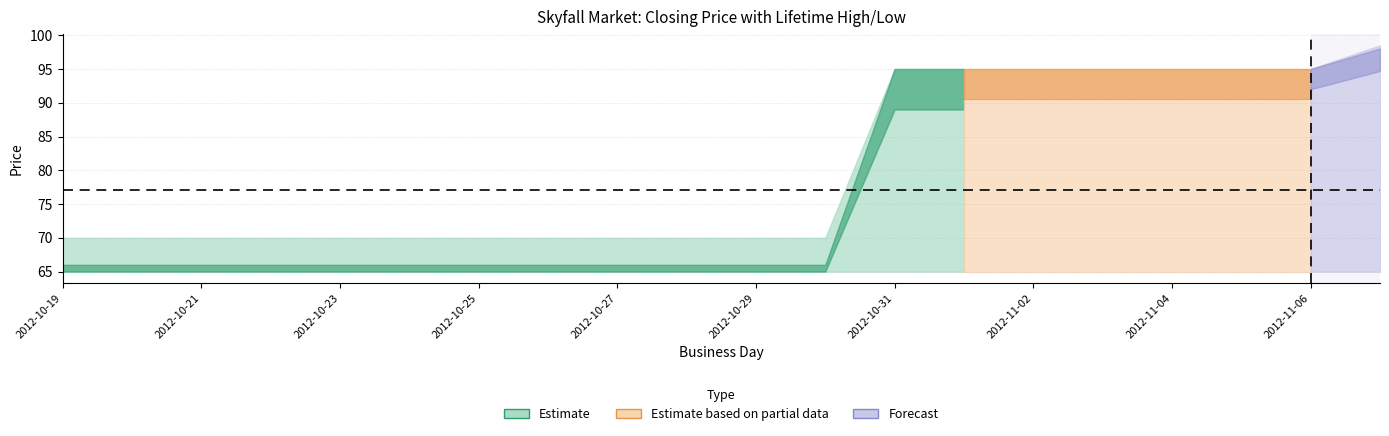

True or false: lifetime low and session trade volume cross at least once.

False